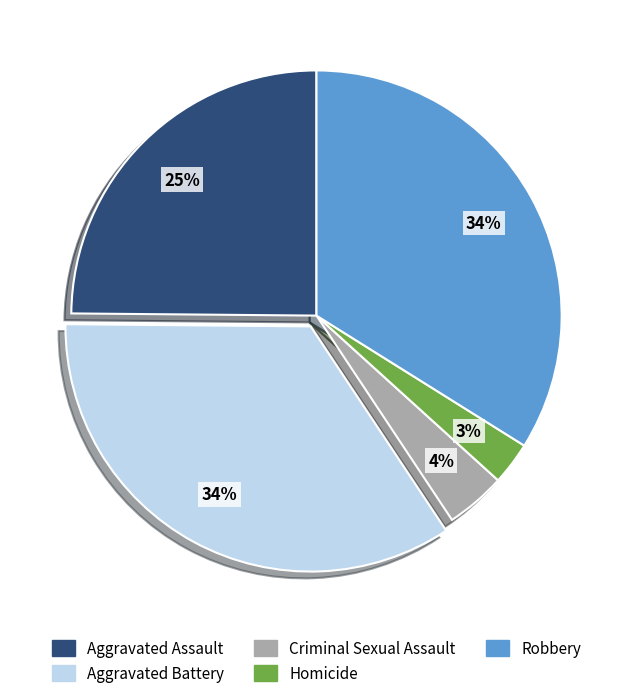

Does any single category account for the majority?

No